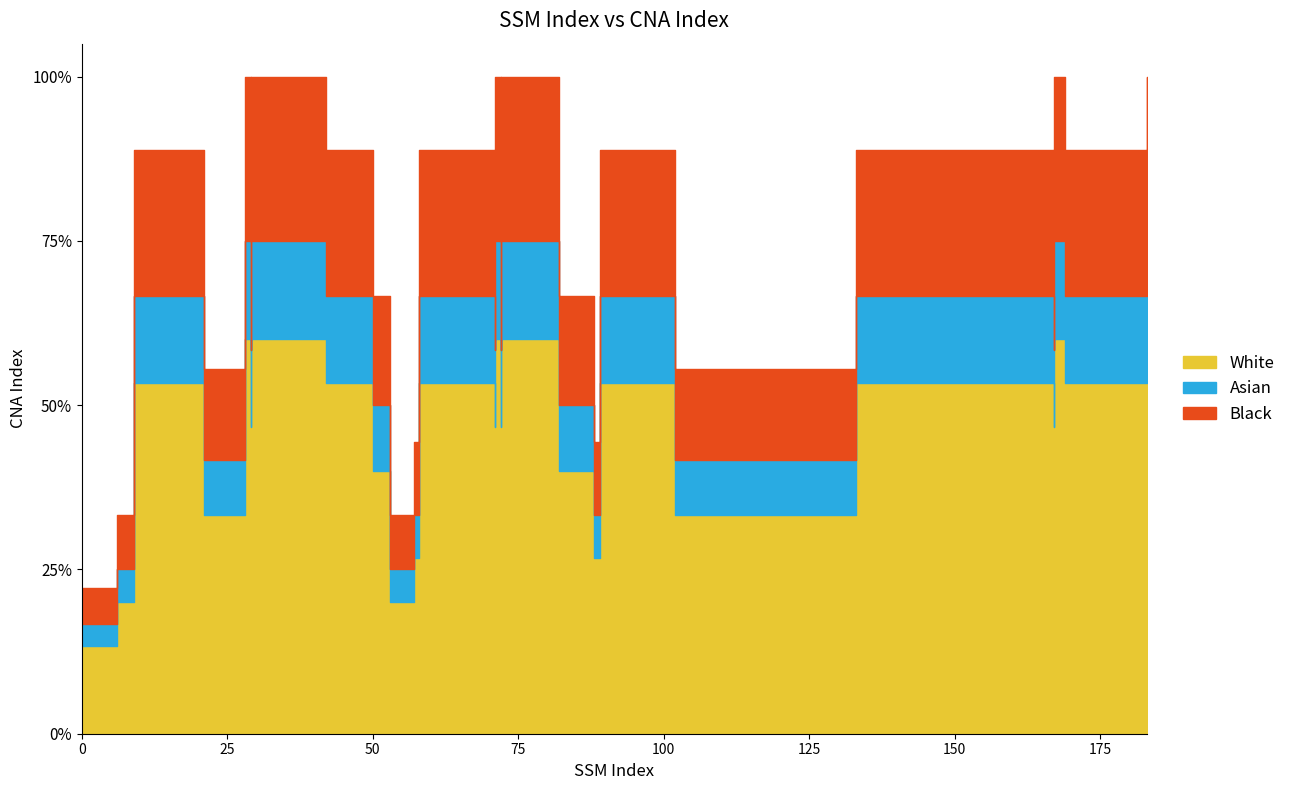

How many values are below 8?

18